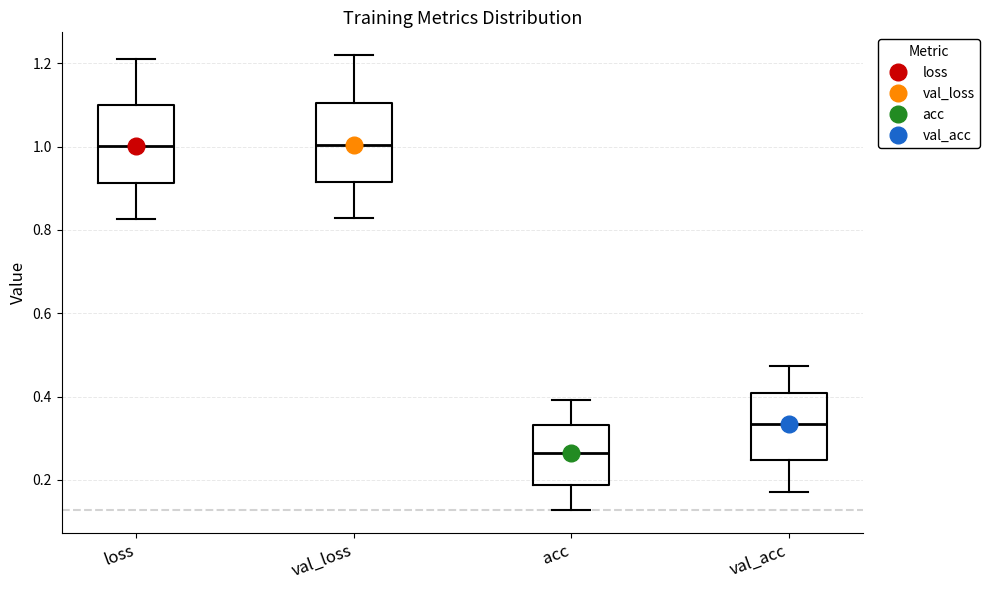

Where does the lower whisker of the box for val_acc end on the y-axis? The values are not printed on the chart, so give them approximately, as read against the axis.

0.16